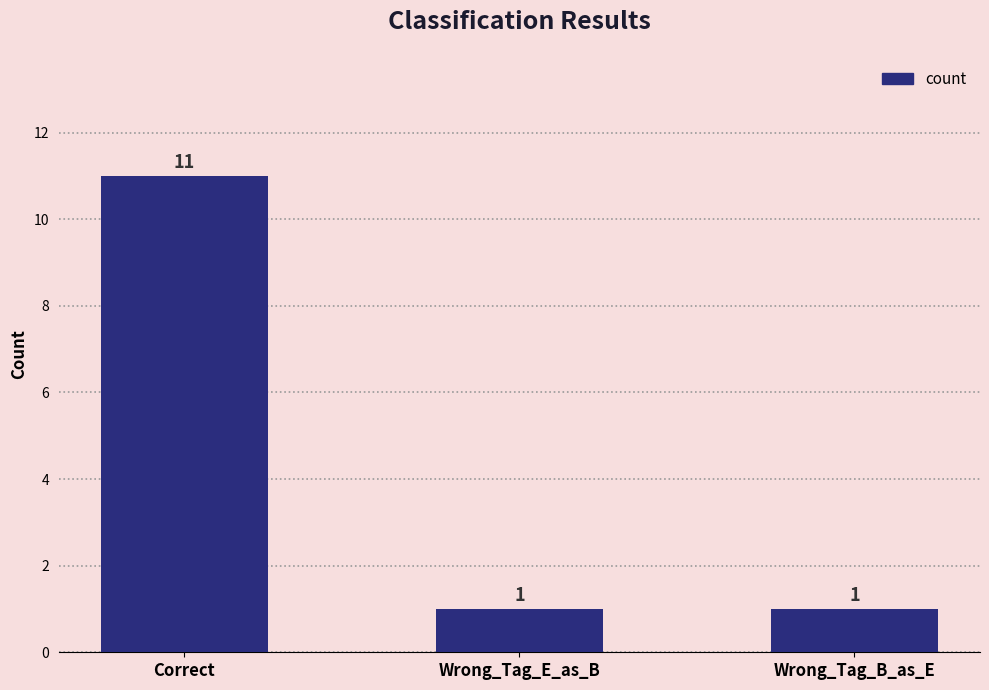

What is the label of the 1st bar from the left?

Correct